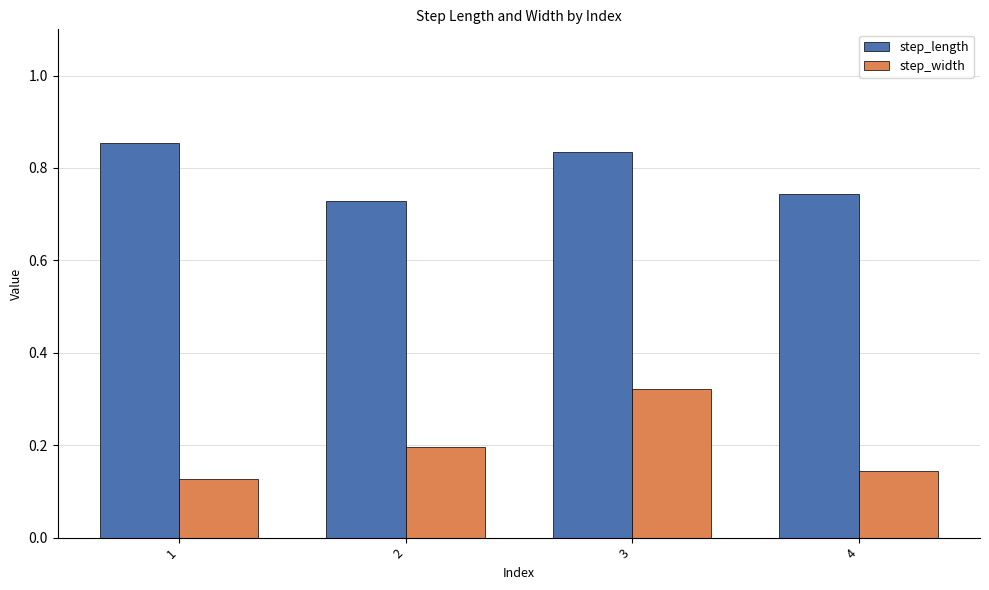

At how many categories does at least one series exceed 0?

4